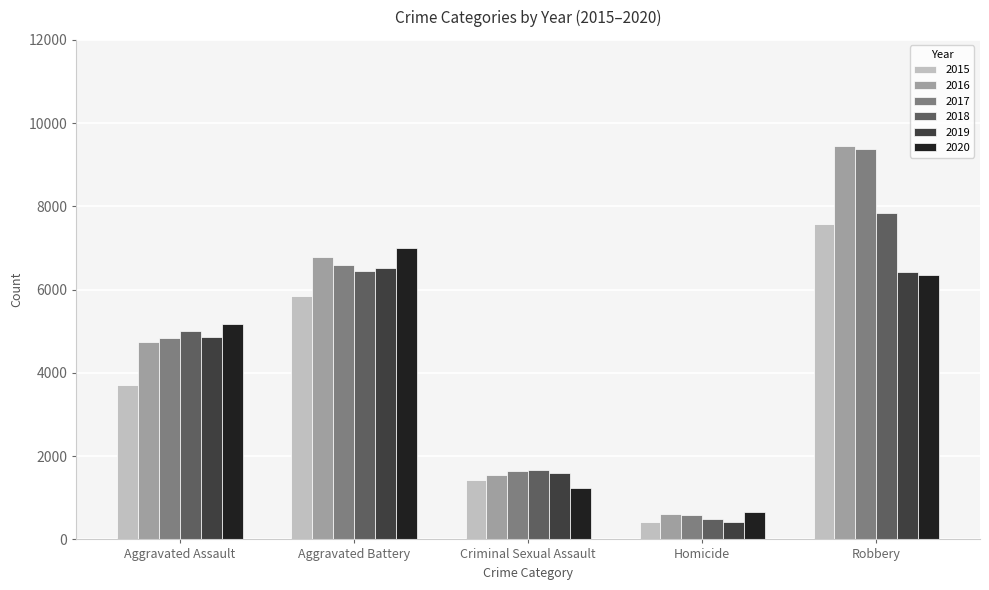

What position from the left is Homicide?

4